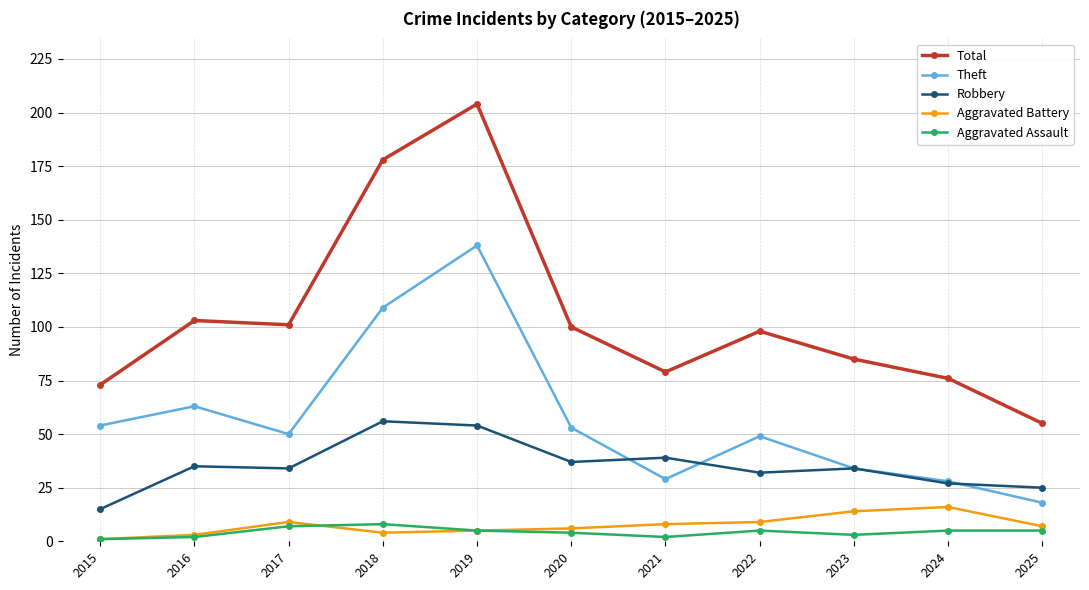

At which label does Theft reach its peak?

2019